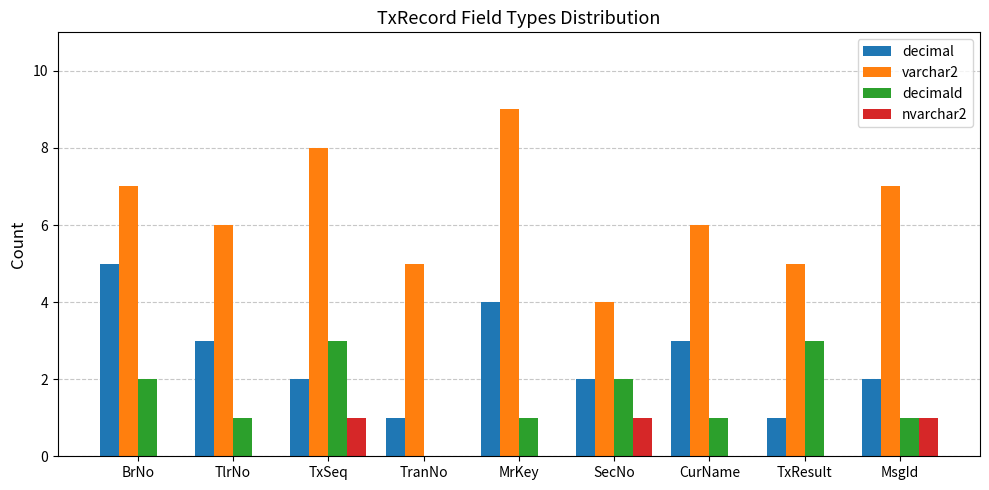

Read the decimald value at CurName.

1